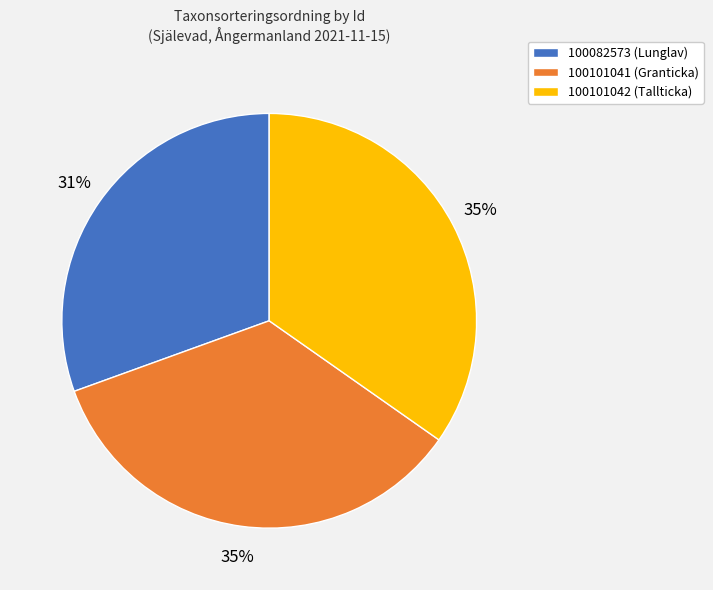

Count the number of slices in the pie.

3